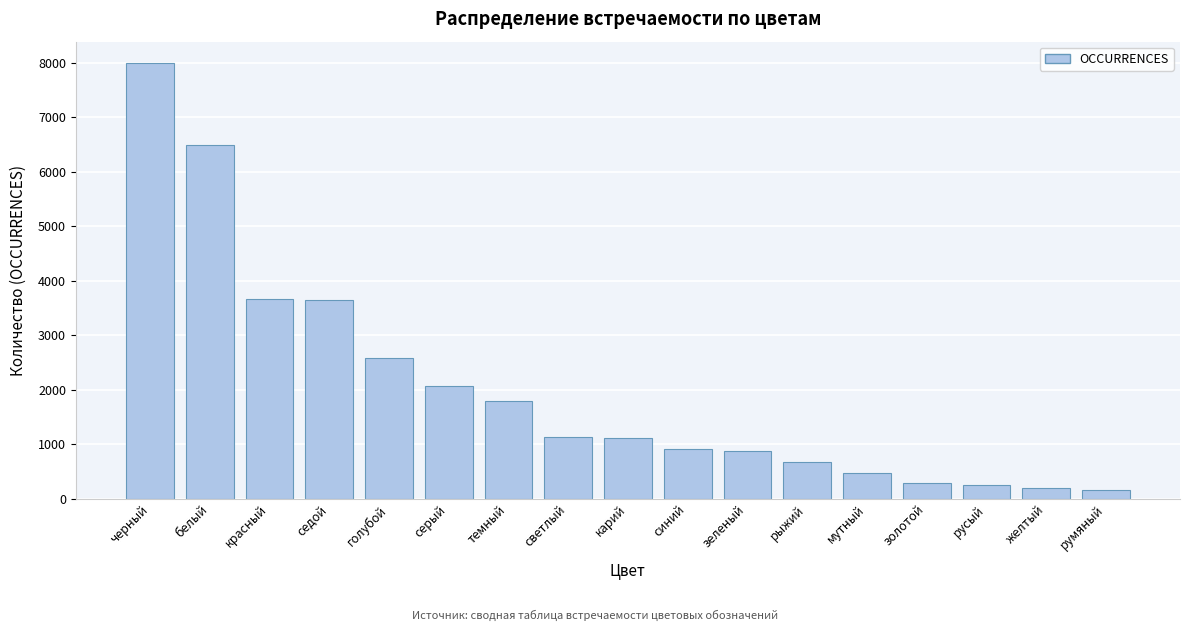

What is the change in value from мутный to русый?

-206